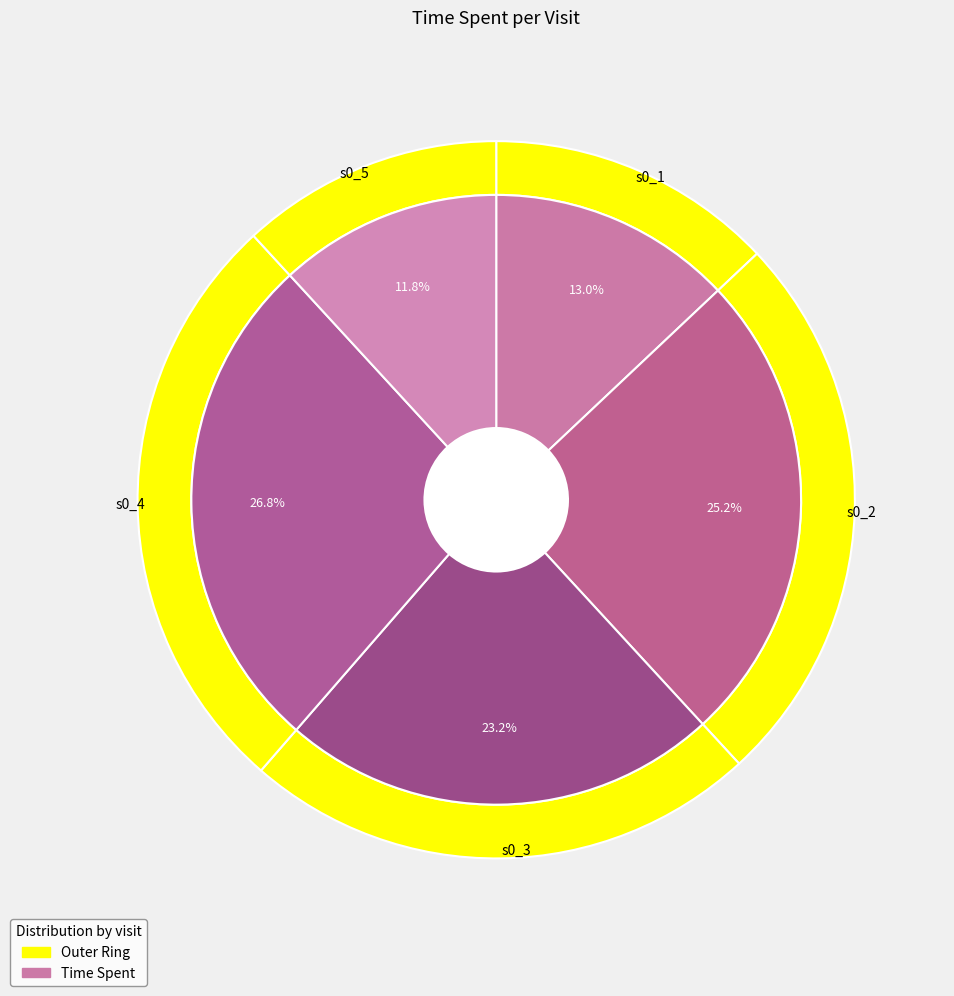

What is the largest slice in the pie chart?

s0_4